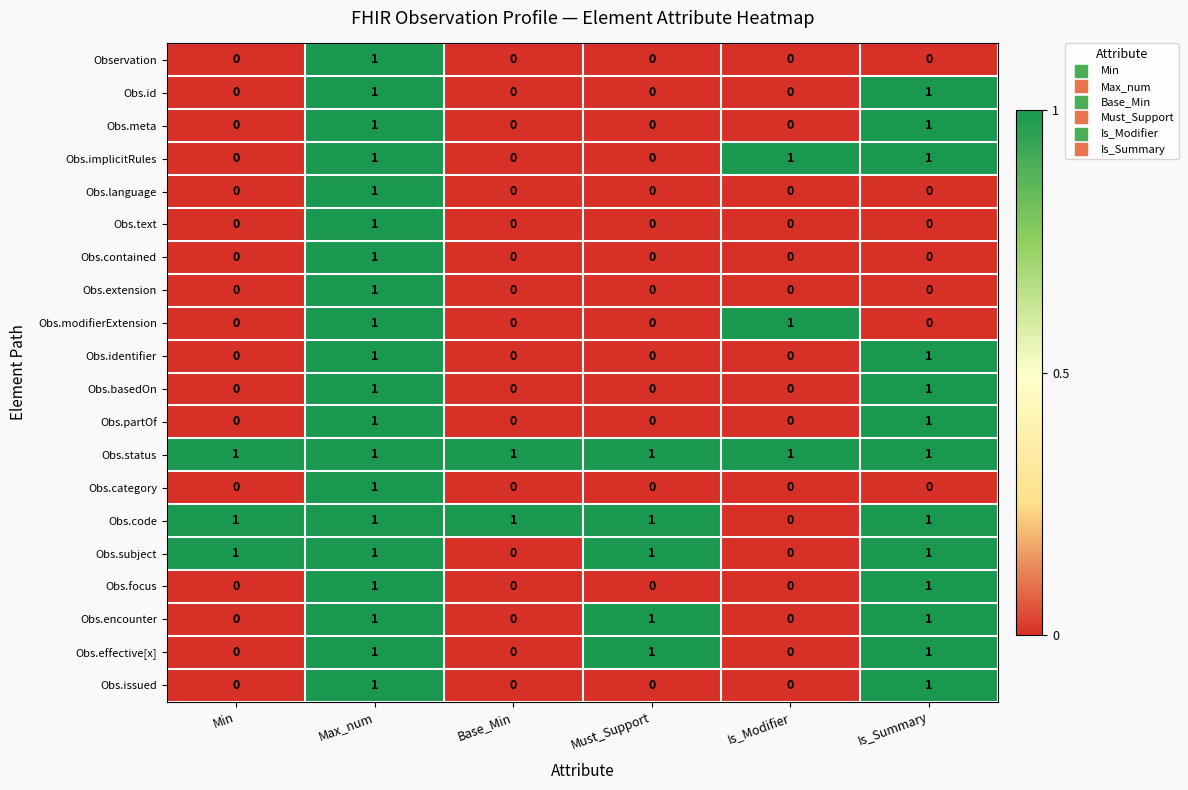

The Obs.id series shows 0 at Min. True or false?

True